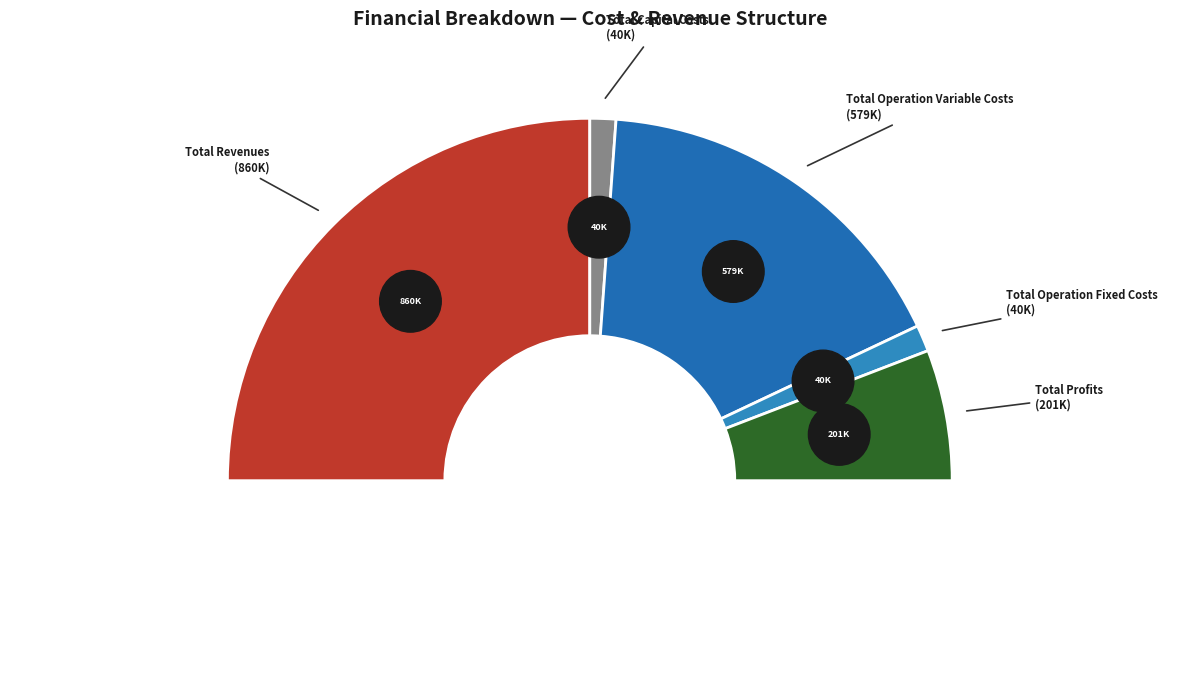

Is the sum of Total Revenues and Total Operation Variable Costs greater than half?

Yes